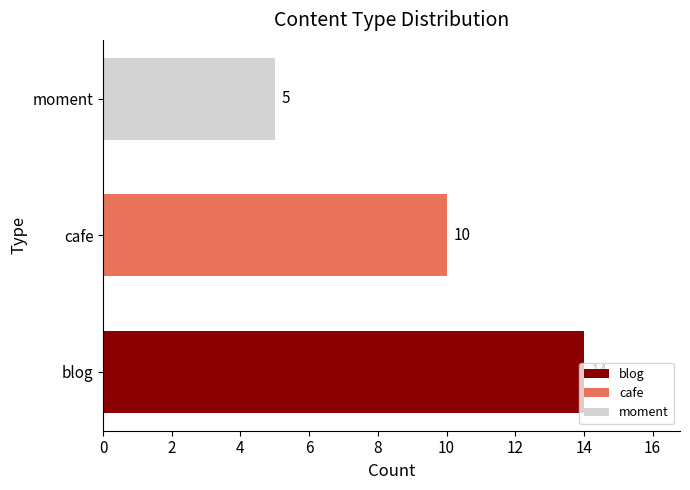

How many data points does each series have?

3